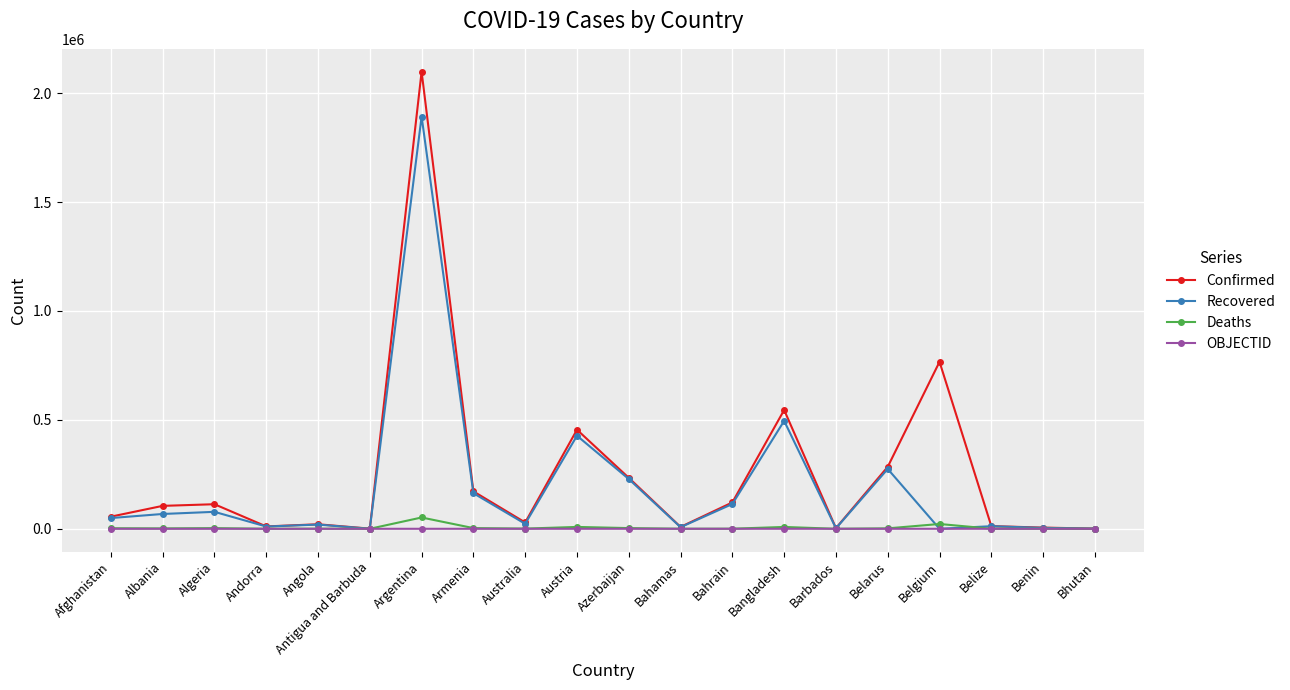

True or false: Confirmed has a value of 417580 at Azerbaijan.

False